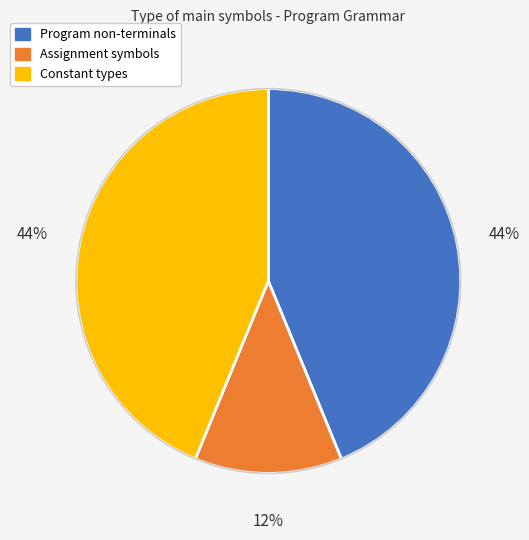

Count the number of slices in the pie.

3